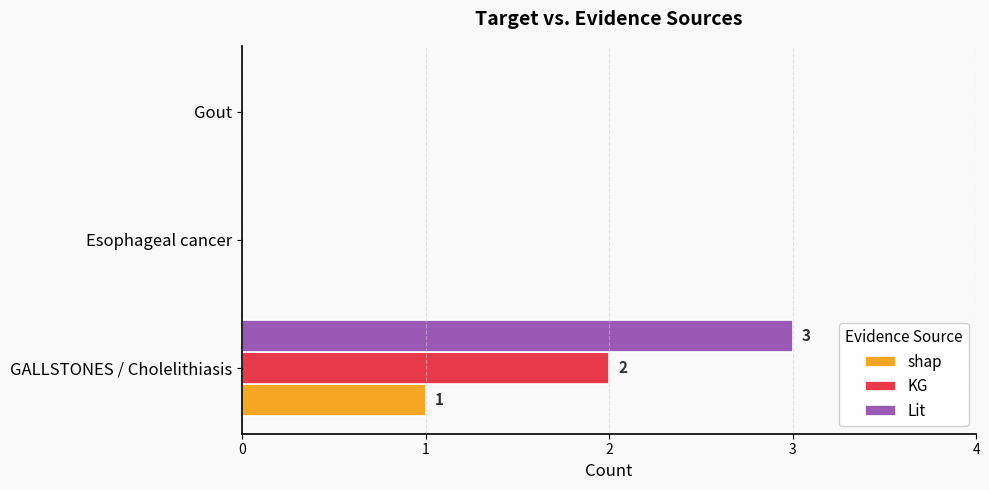

At which category is the sum across all series the highest?

GALLSTONES / Cholelithiasis